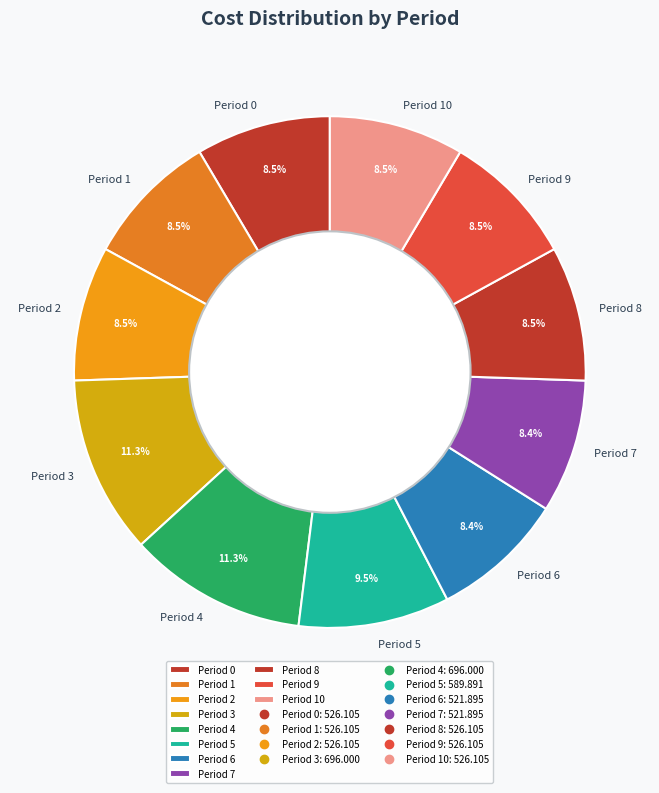

To the nearest percent, what is the combined percentage of Period 5 and Period 6?

18%